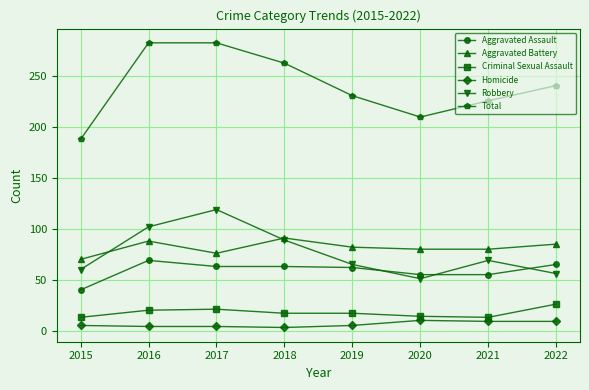

What is the total value across all series at 2017?

566